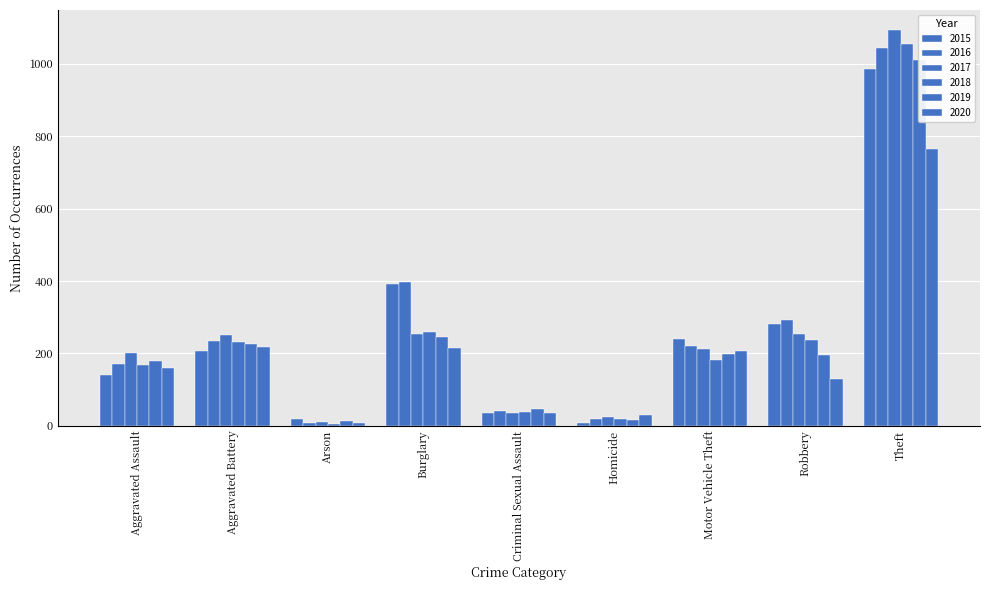

What are all the series names shown in the legend?

2015, 2016, 2017, 2018, 2019, 2020